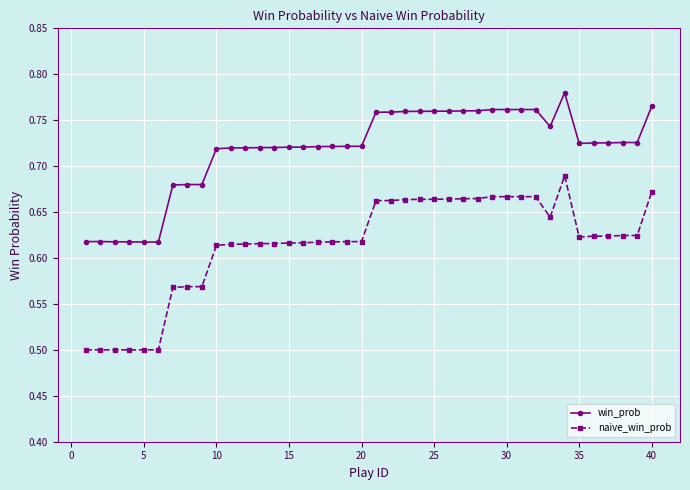

True or false: win_prob and naive_win_prob cross at least once.

False